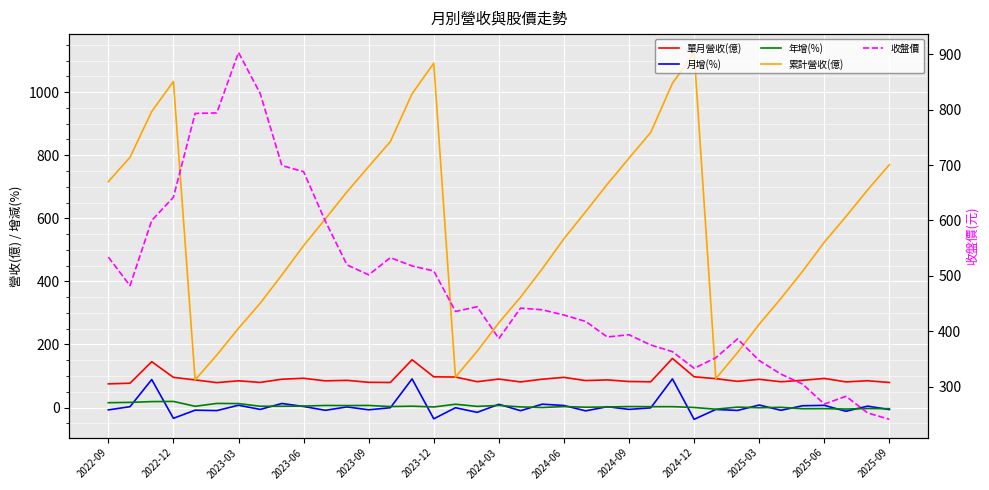

True or false: 月增(%) has a value of 10.2 at 2024-03.

True